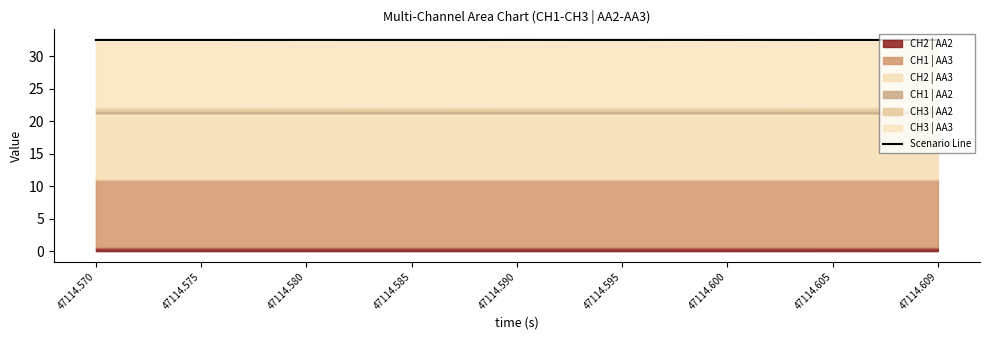

What is the maximum value shown in the chart?

32.5